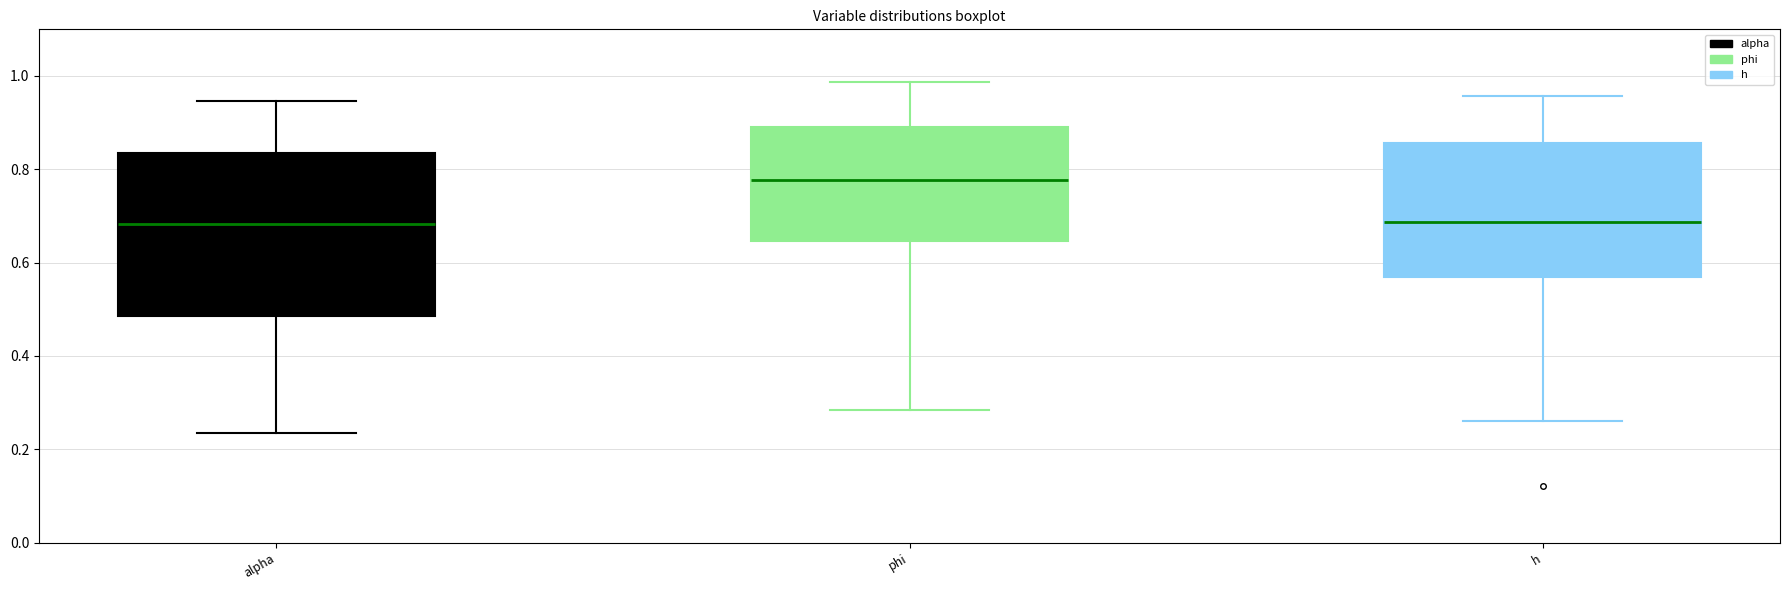

Where does the lower whisker of the box for h end on the y-axis? The values are not printed on the chart, so give them approximately, as read against the axis.

0.26